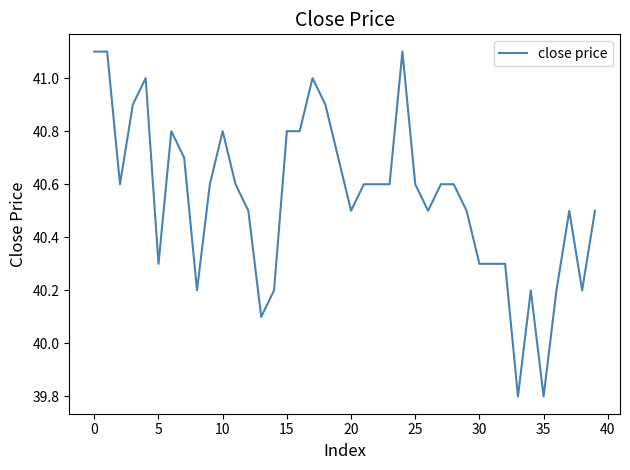

What is the difference between the maximum and minimum values?

1.3